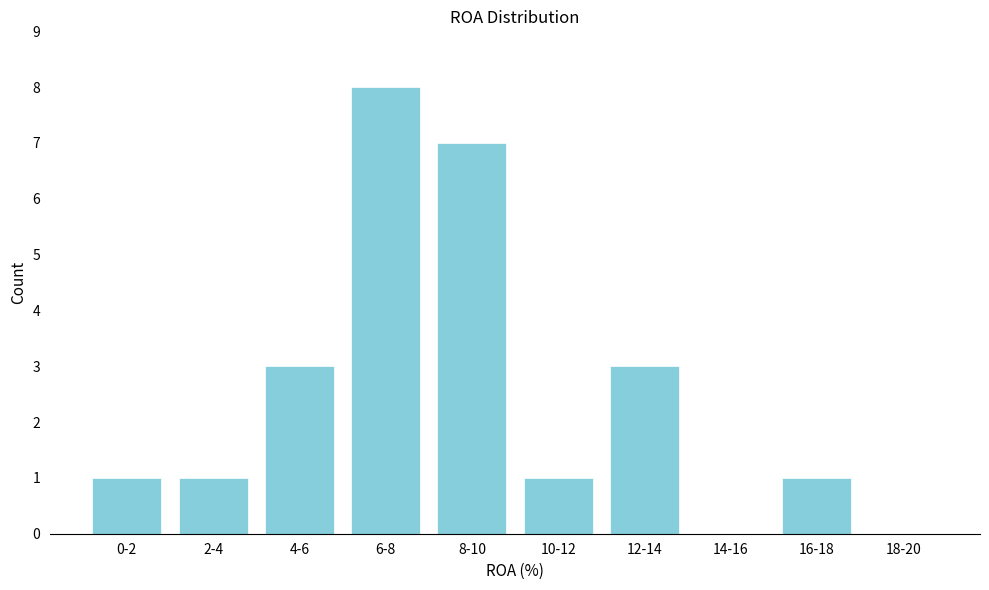

Reading left to right, extract all data points from this chart.

0-2=1	2-4=1	4-6=3	6-8=8	8-10=7	10-12=1	12-14=3	14-16=0	16-18=1	18-20=0